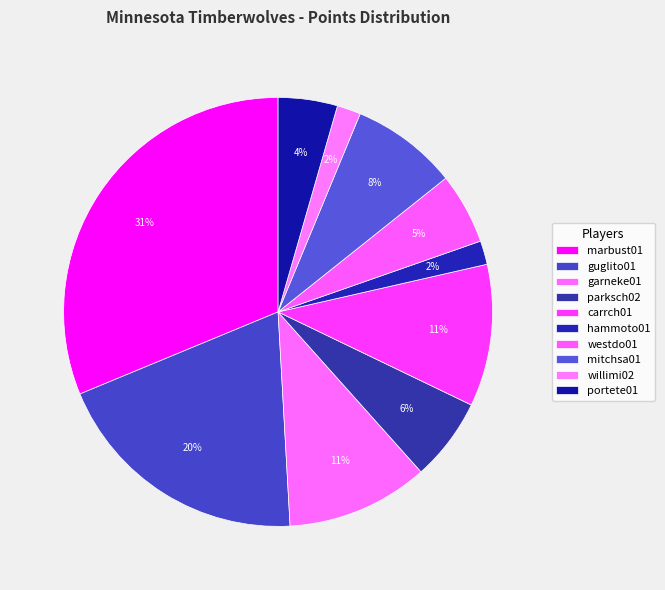

Count the number of slices in the pie.

10